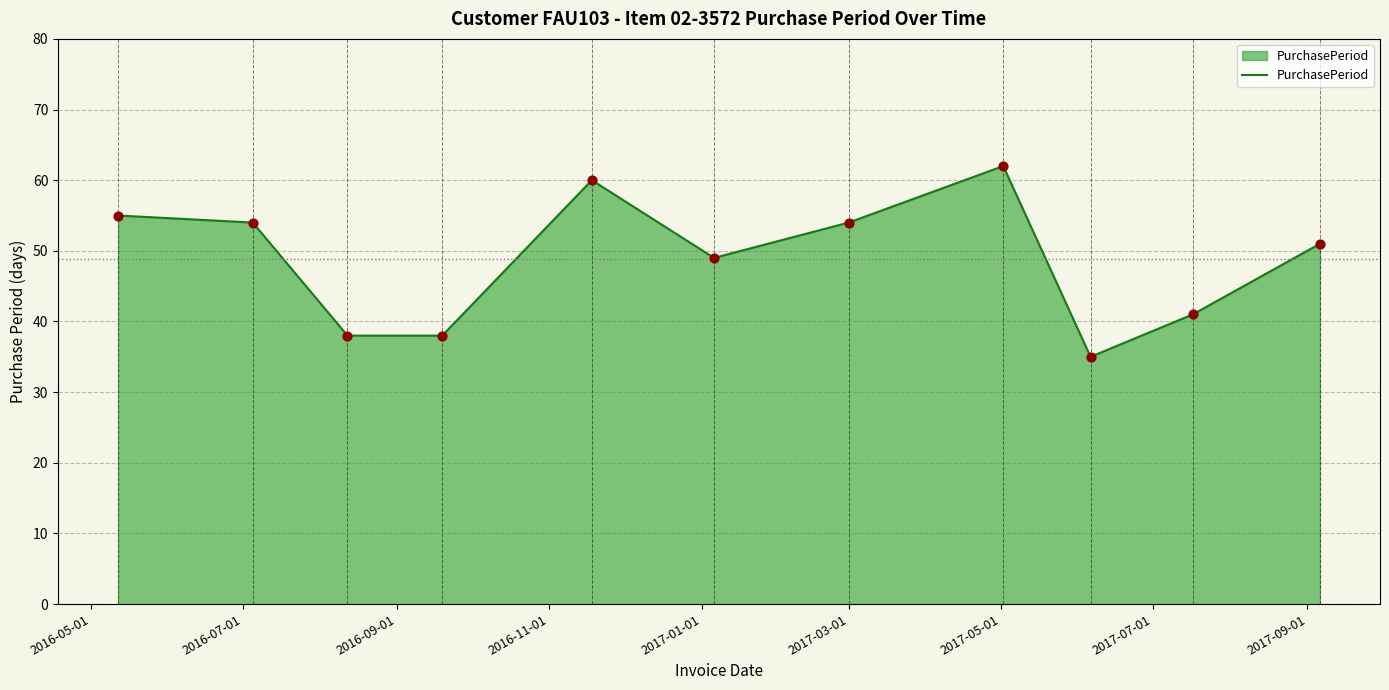

What is the maximum value shown in the chart?

62